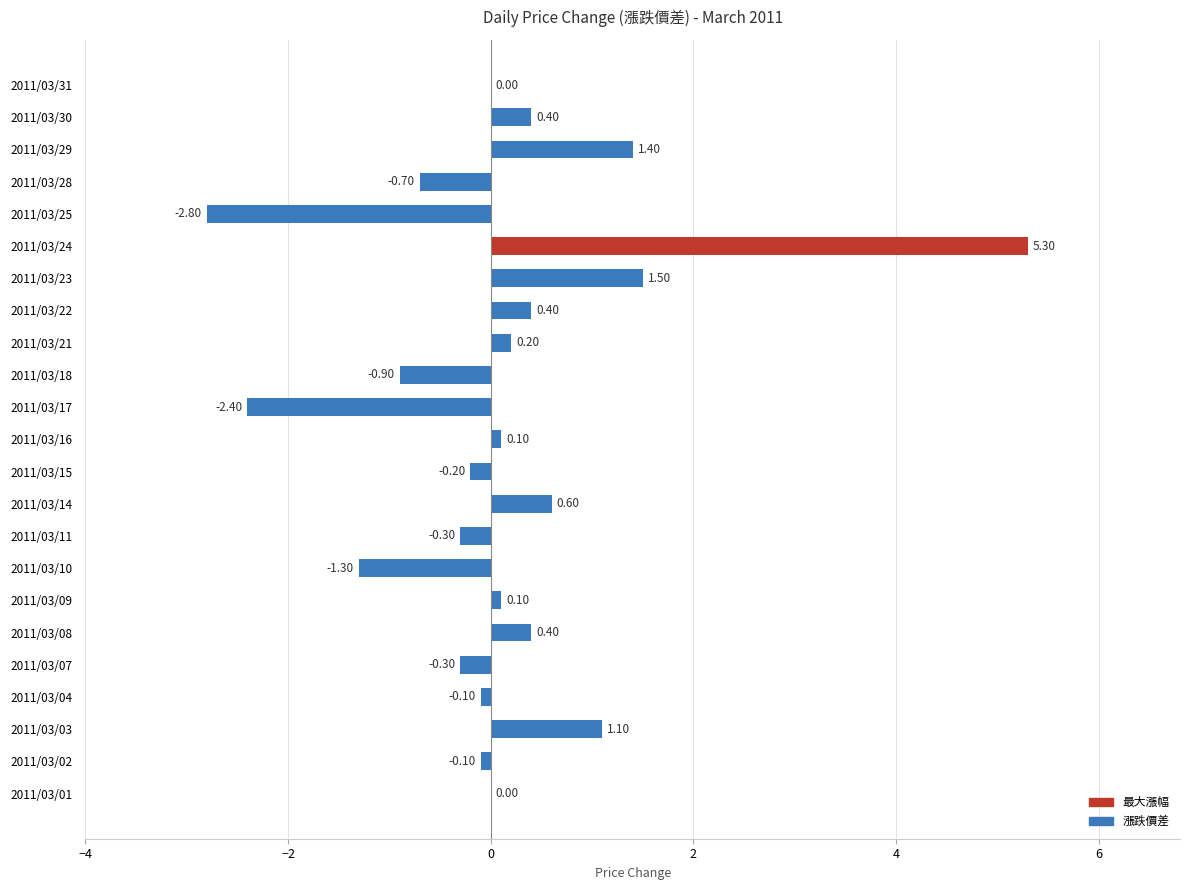

Between 2011/03/31 and 2011/03/17, which is larger?

2011/03/31